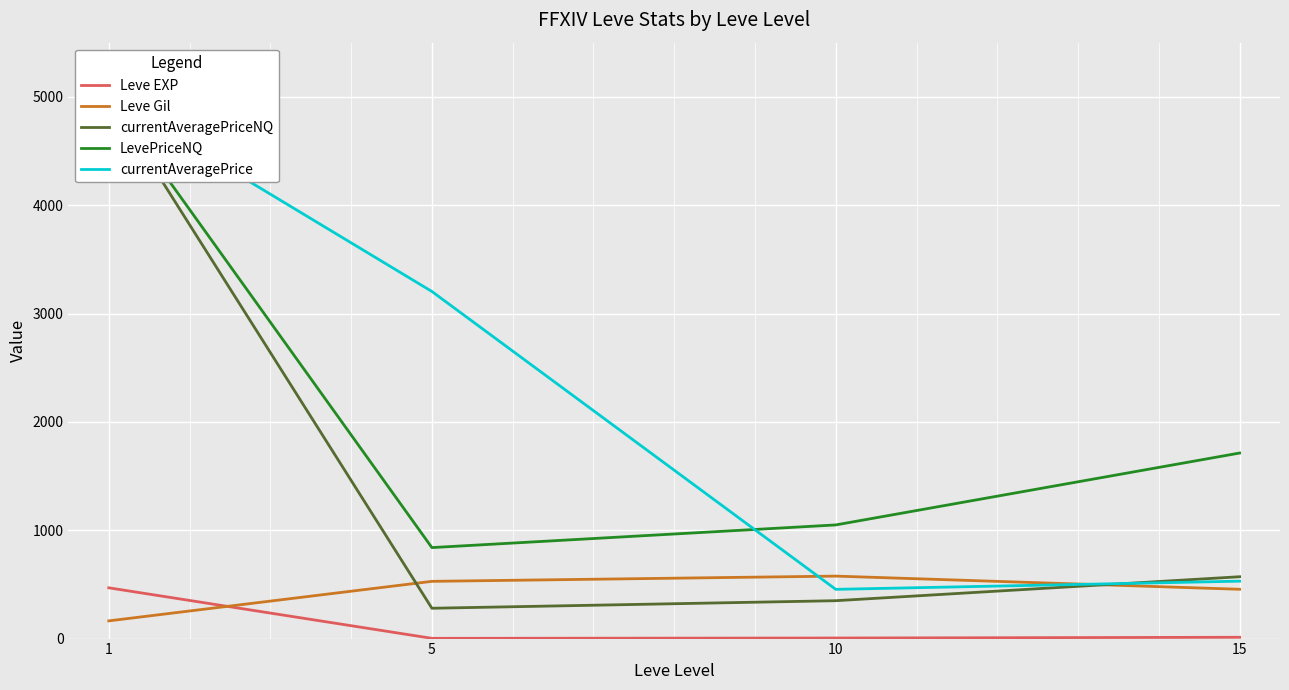

True or false: currentAveragePriceNQ has more than 2 points higher than both neighbors.

False